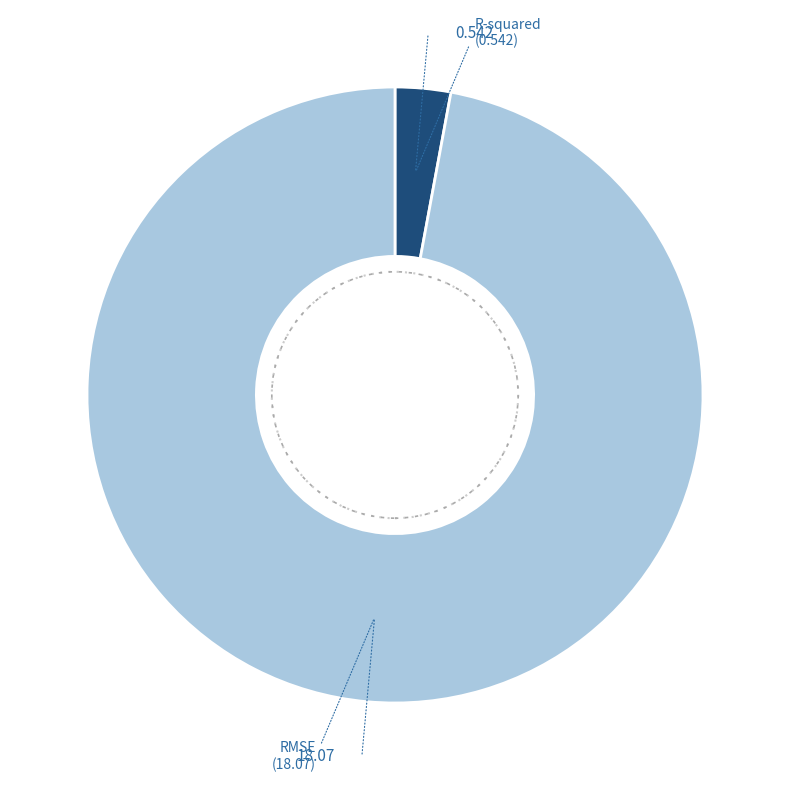

How many slices are in this pie chart?

2